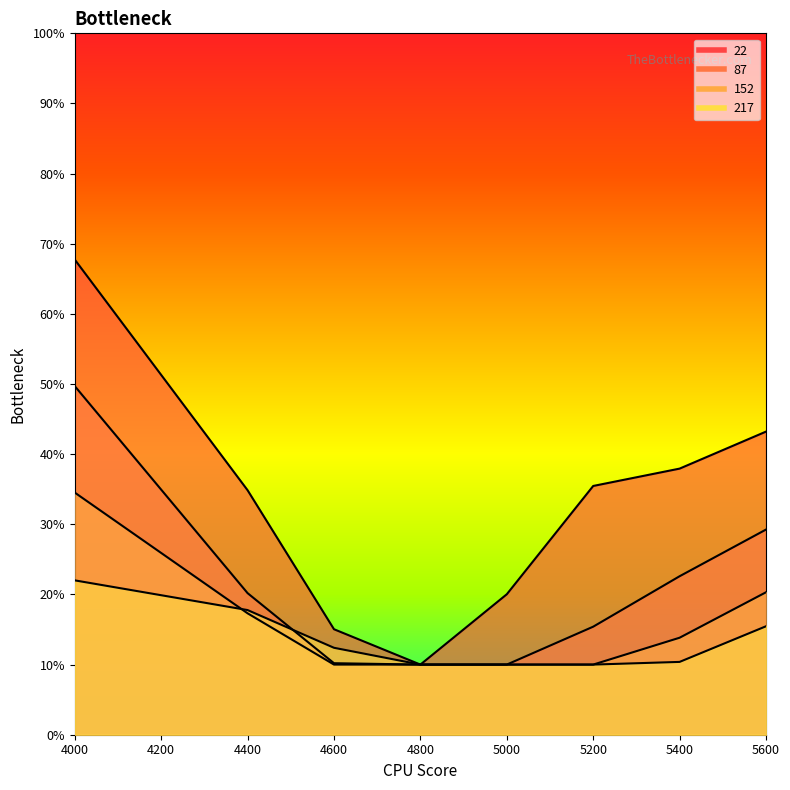

True or false: 217 and 87 intersect in this chart.

True